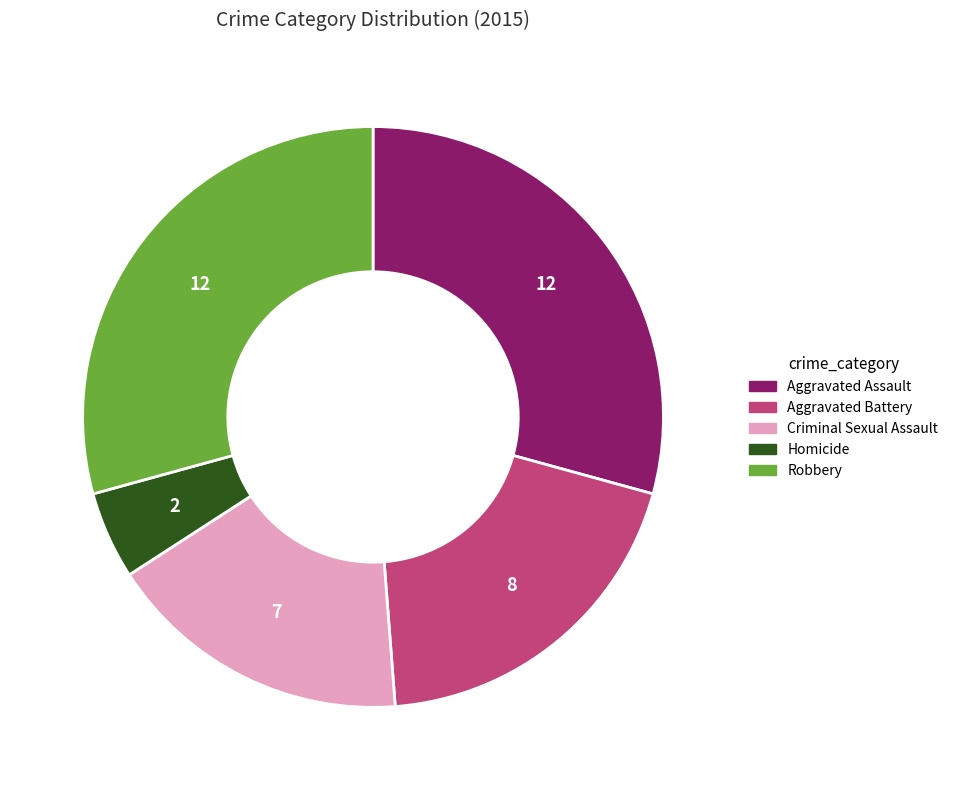

Is Aggravated Battery the majority of the pie?

No